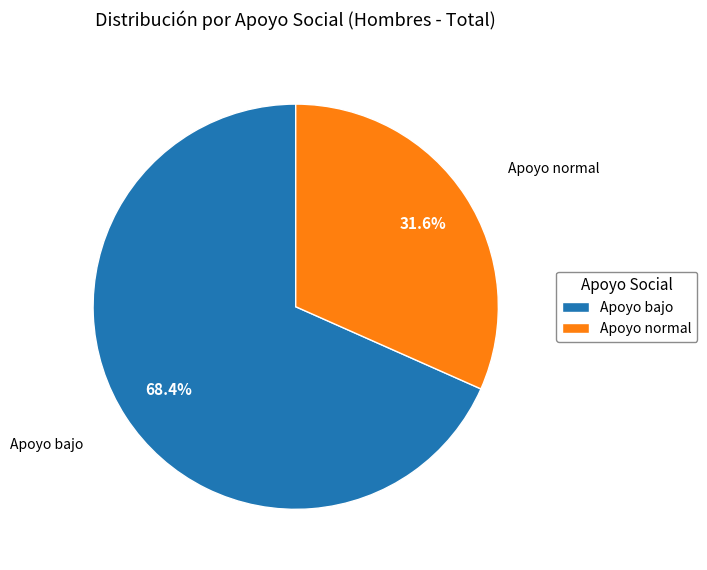

Is it true that Apoyo bajo is 55% of the pie?

False